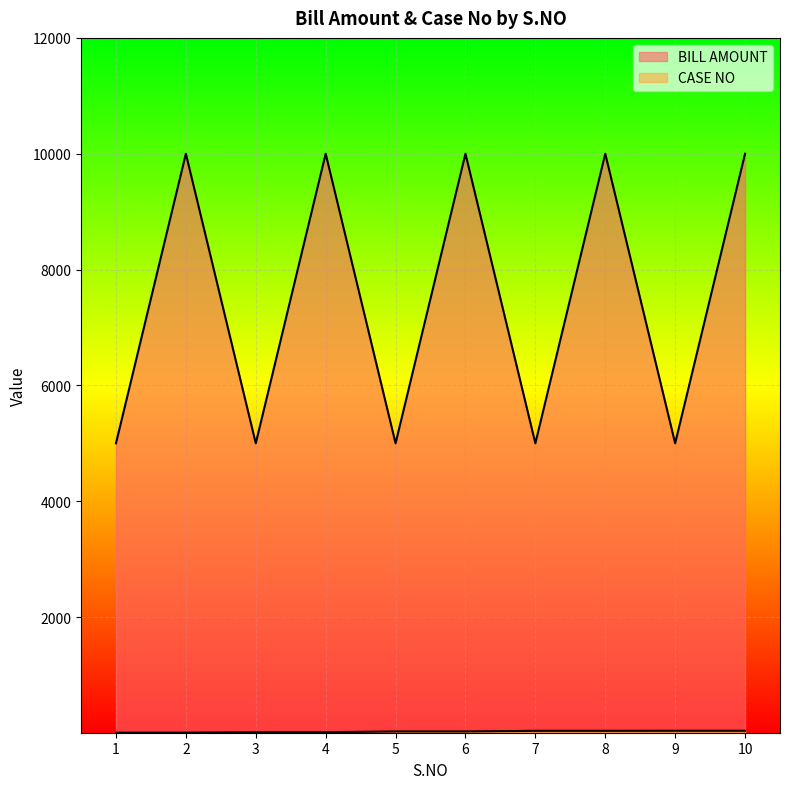

Count the BILL AMOUNT values in the range 5000 to 10000.

10